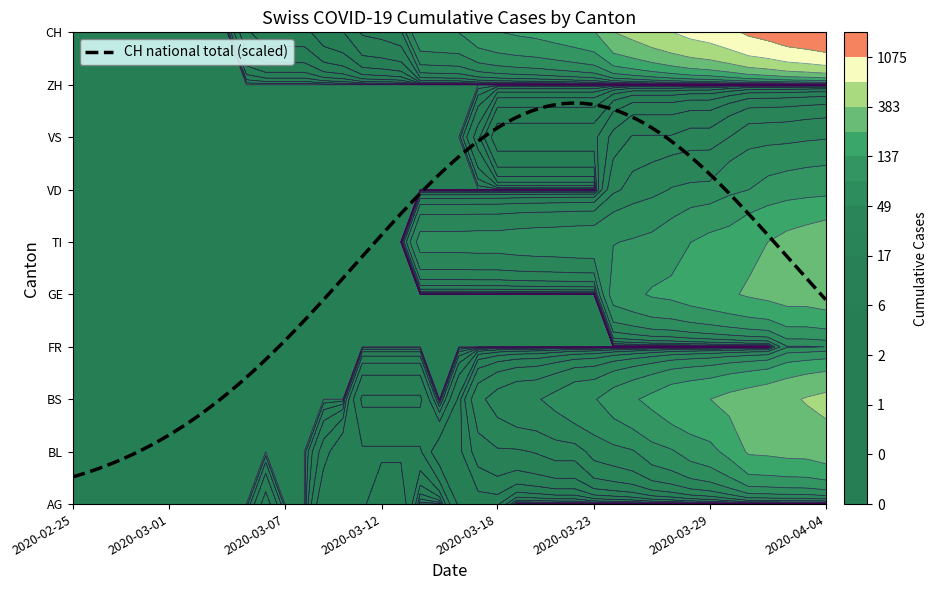

What is the sum of the TI values at 33 and 20?

216